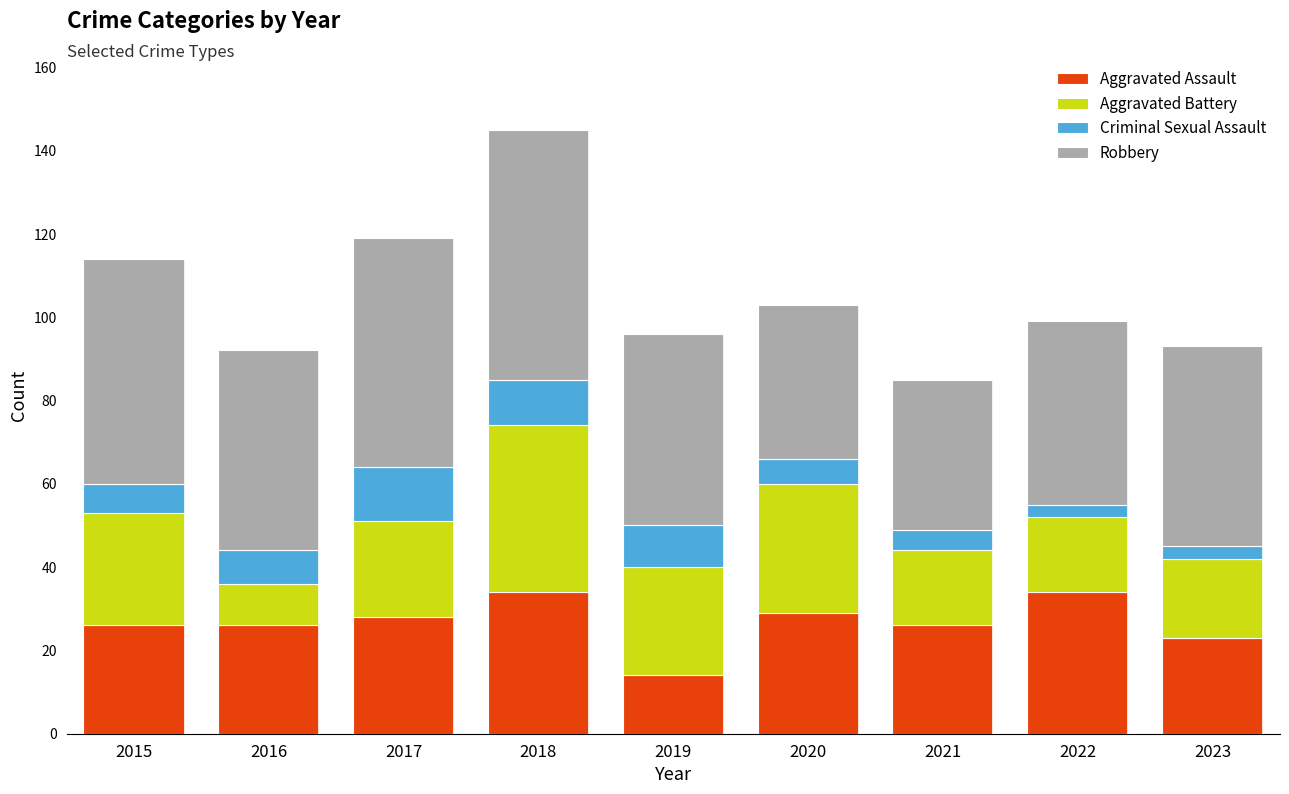

What value does the Aggravated Assault series have at 2019?

14